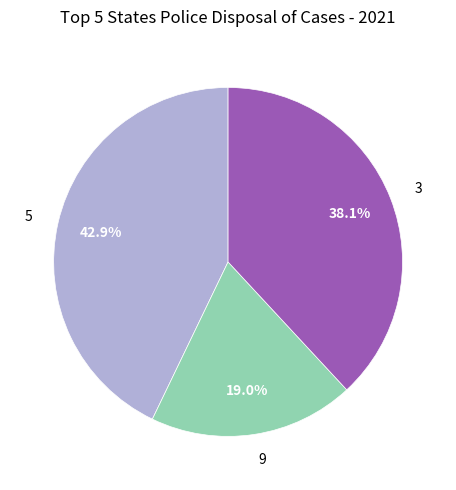

What is the smallest slice in the pie chart?

9